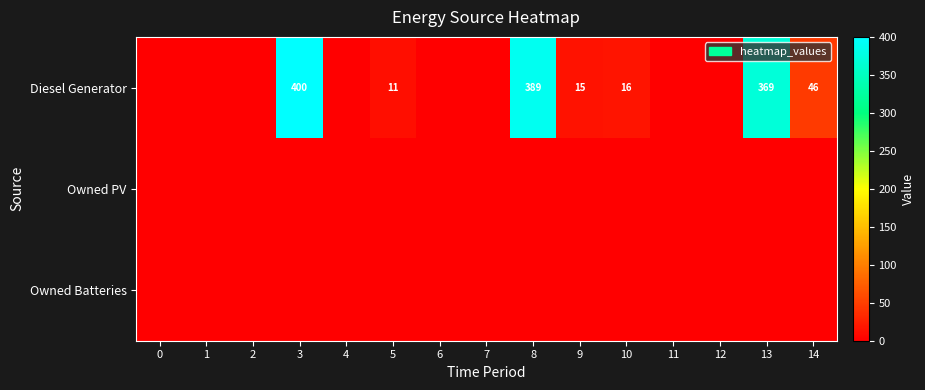

How many data points does each series have?

15